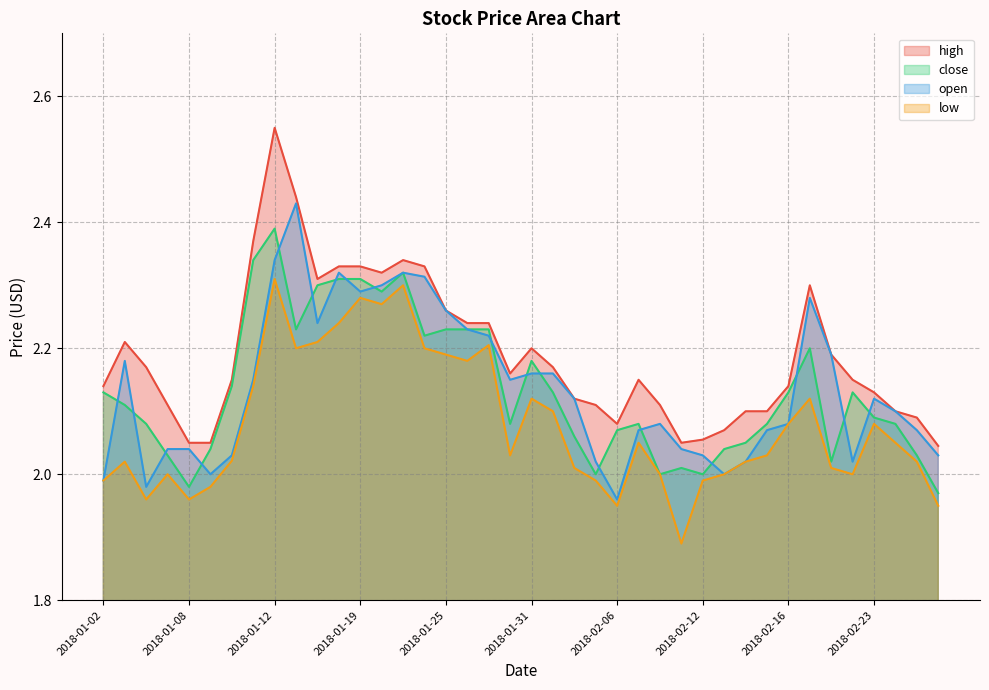

At which label is close closest to 2?

2018-02-05